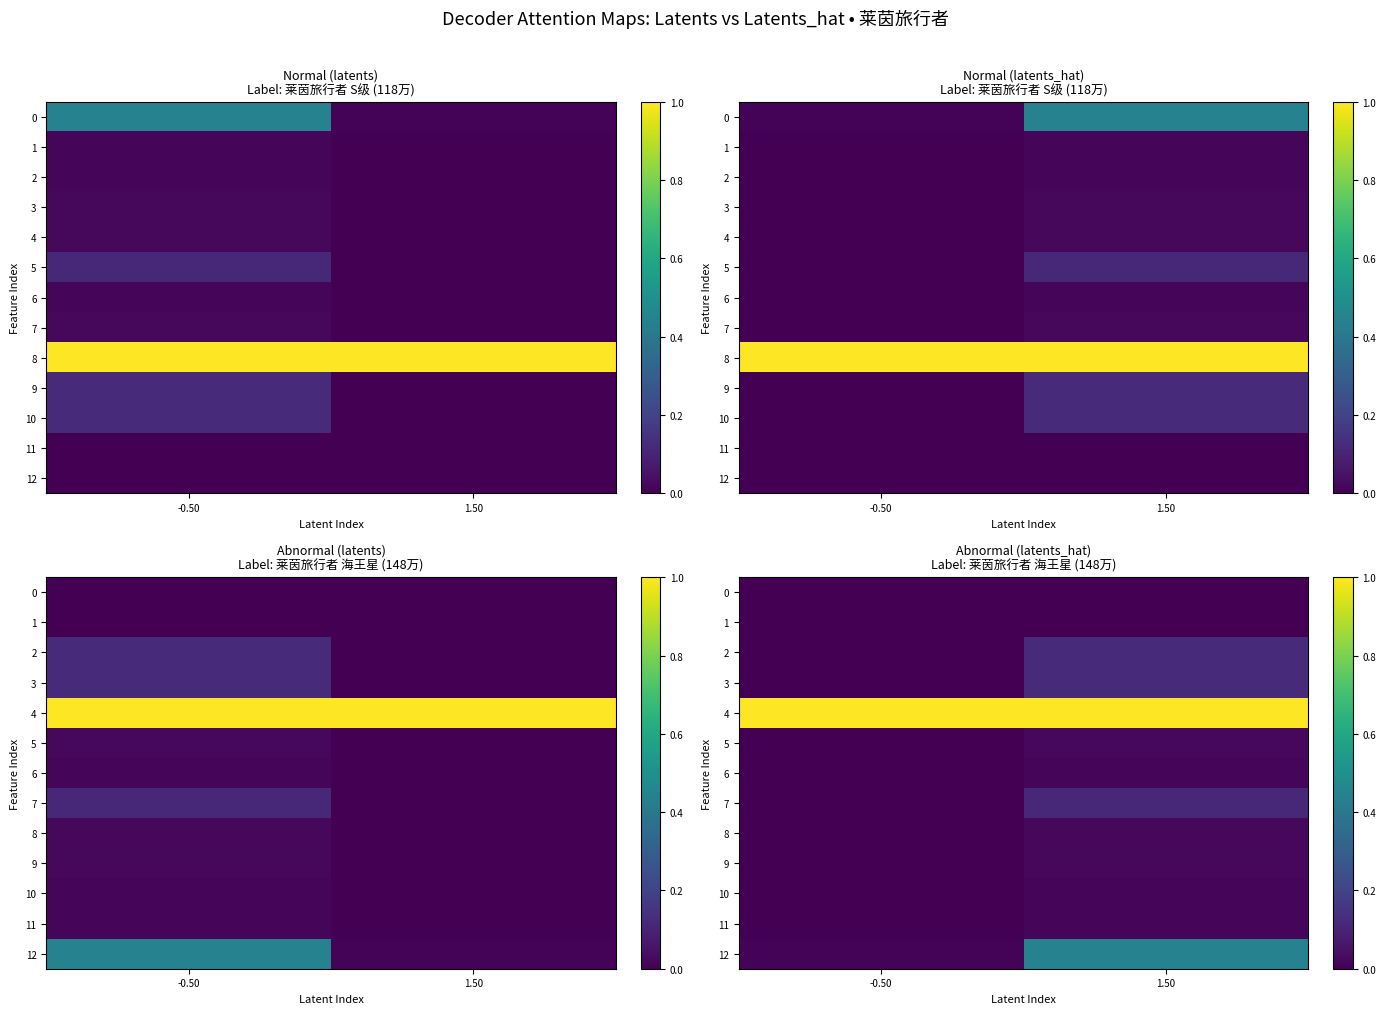

Count the 1 values in the range 0 to 1.

2